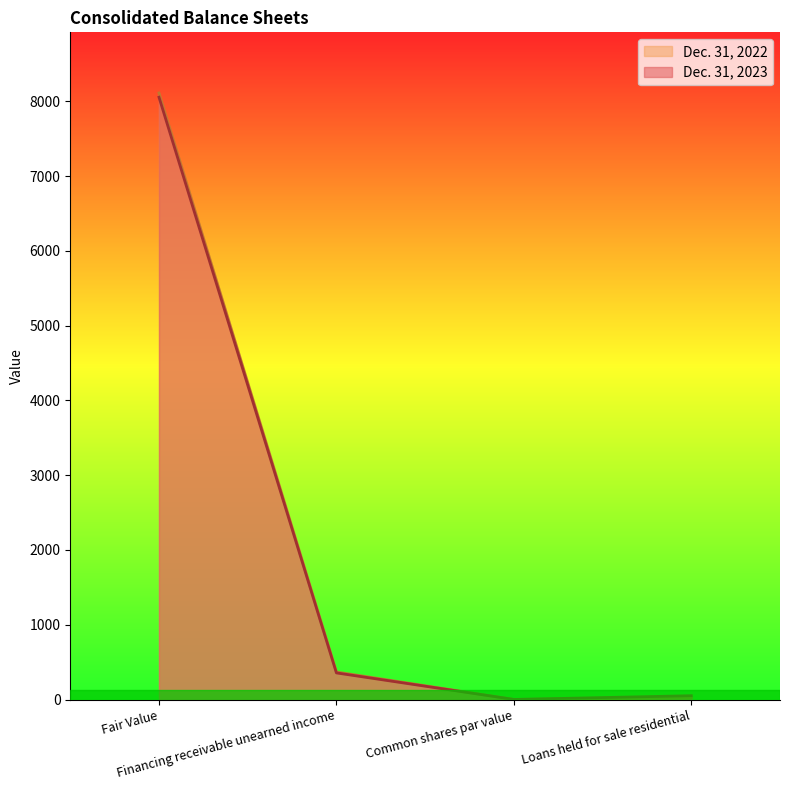

What is the difference between the maximum and second lowest values in the Dec. 31, 2022 series?

8089